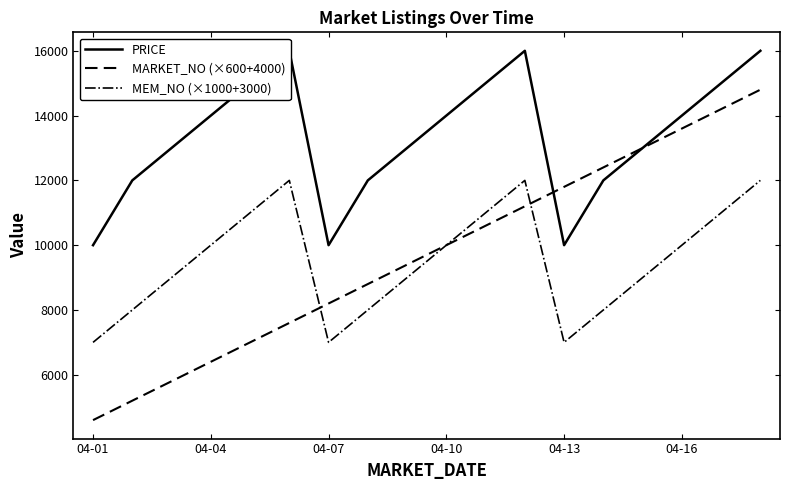

What is the highest value of the MARKET_NO (×600+4000) series?

14800